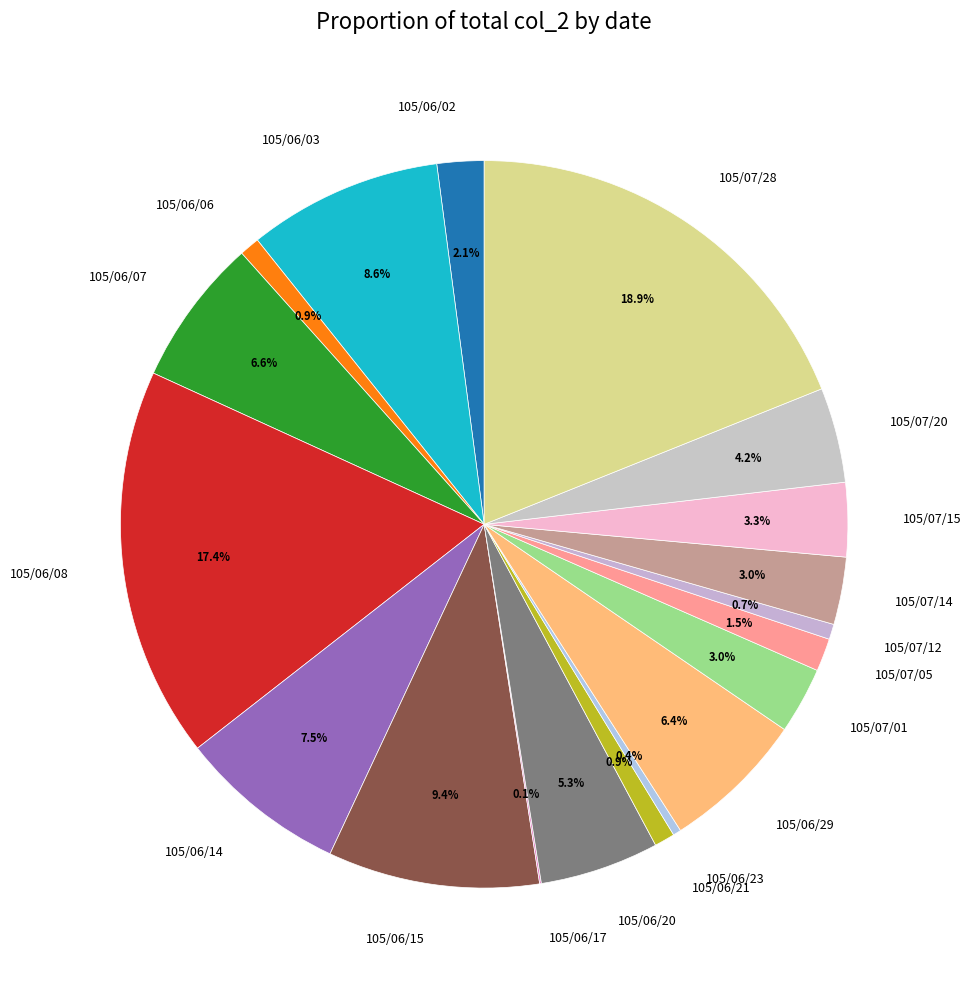

Which slice is the largest?

105/07/28